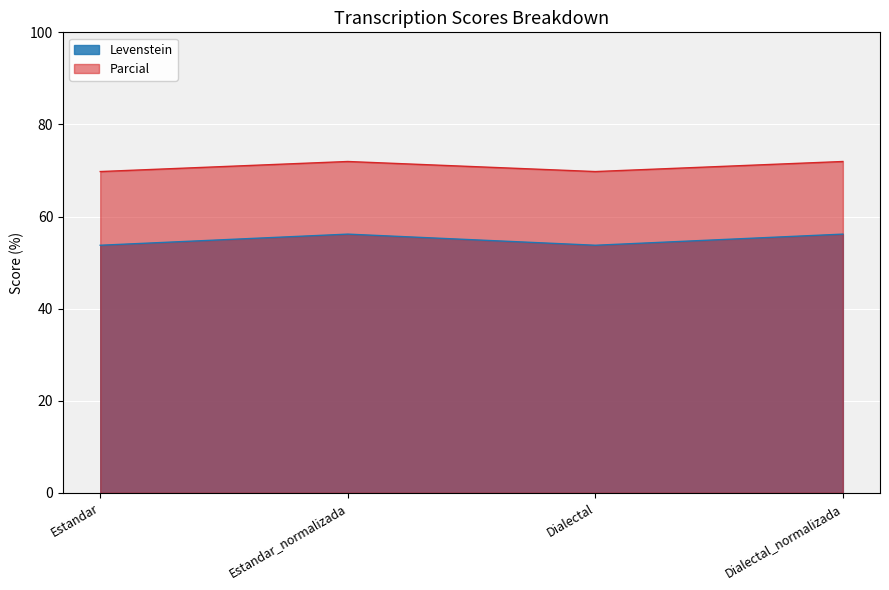

Count the number of categories in the chart.

4